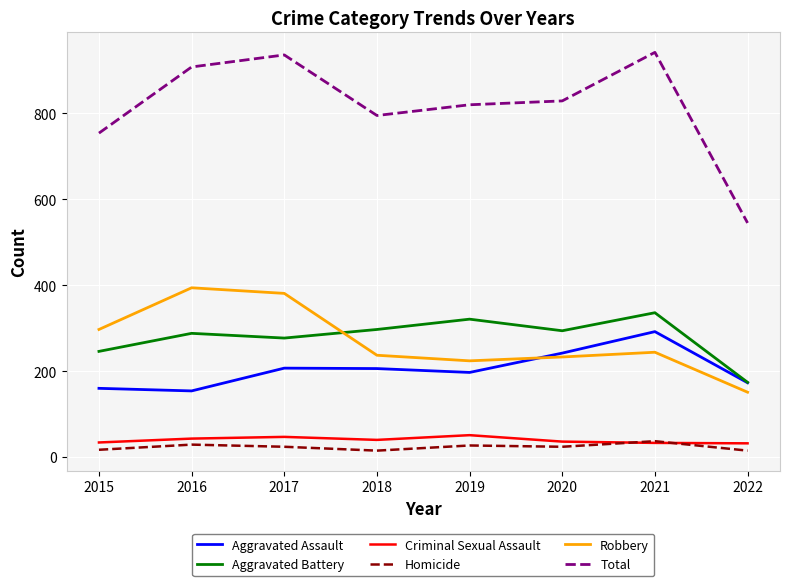

Between 2017 and 2021, which series saw the biggest shift?

Robbery